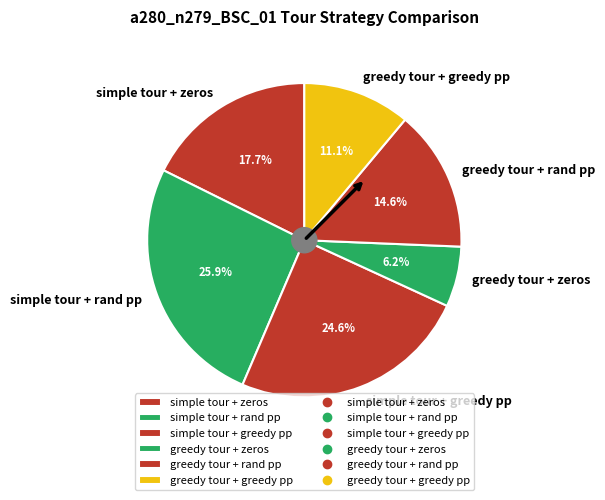

Combined, do simple tour + greedy pp and greedy tour + rand pp account for over 50%?

No